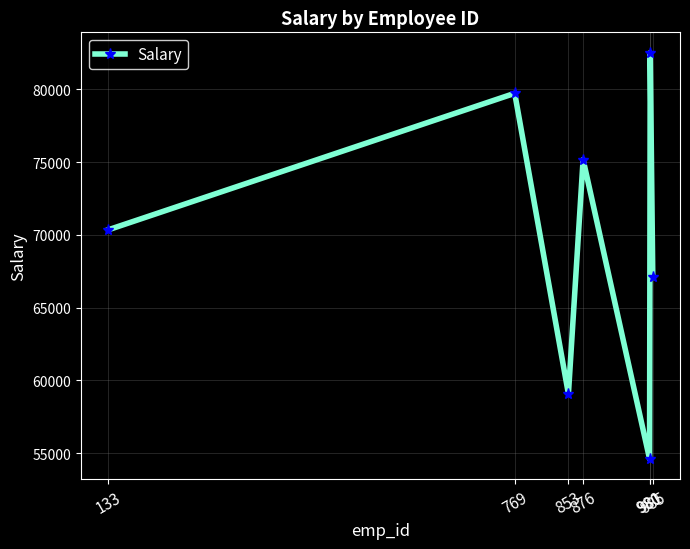

What is the sum of the values at 981 and 853?

141583.0